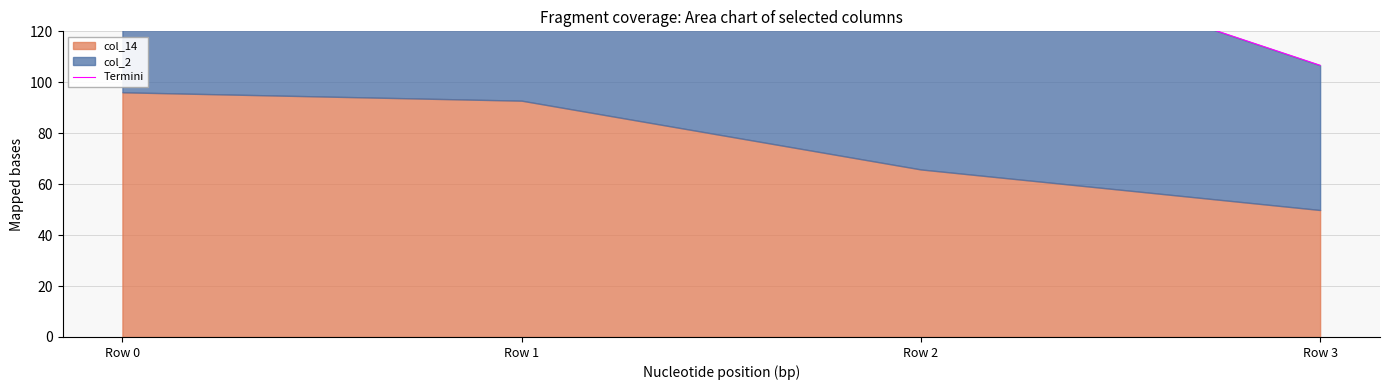

Is it true that the value at Row 3 is 37.5?

False